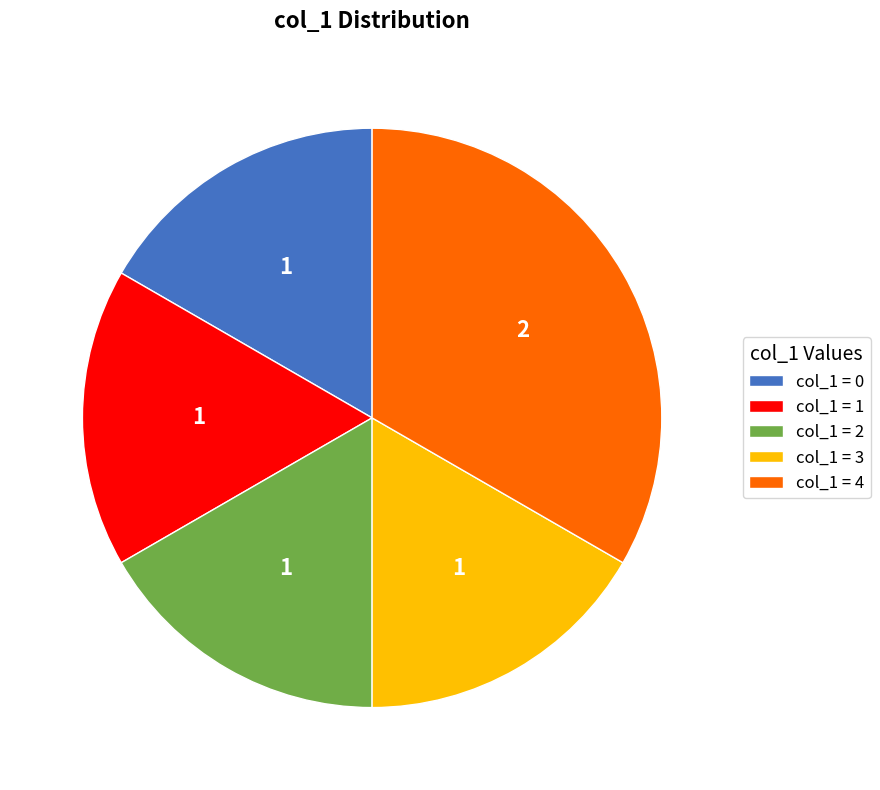

Does any single category account for the majority?

No